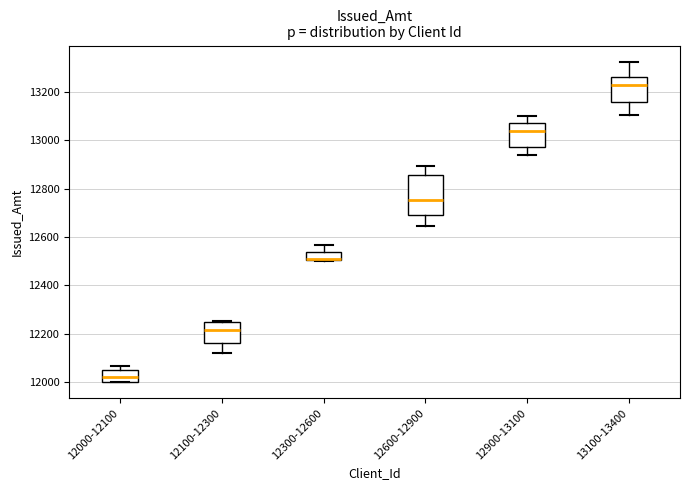

Comparing the boxes themselves (not the whiskers), which one is the tallest?

12600-12900